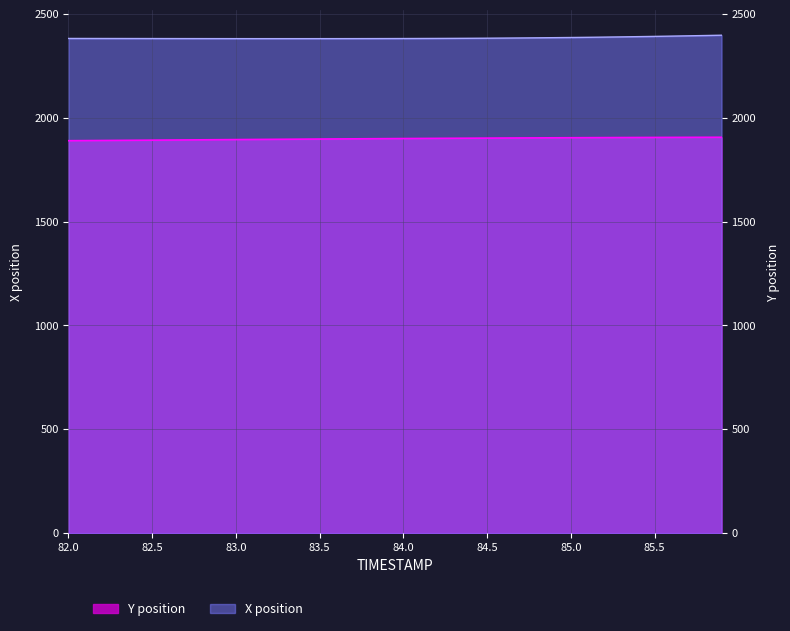

Which series has the largest total across all categories?

X